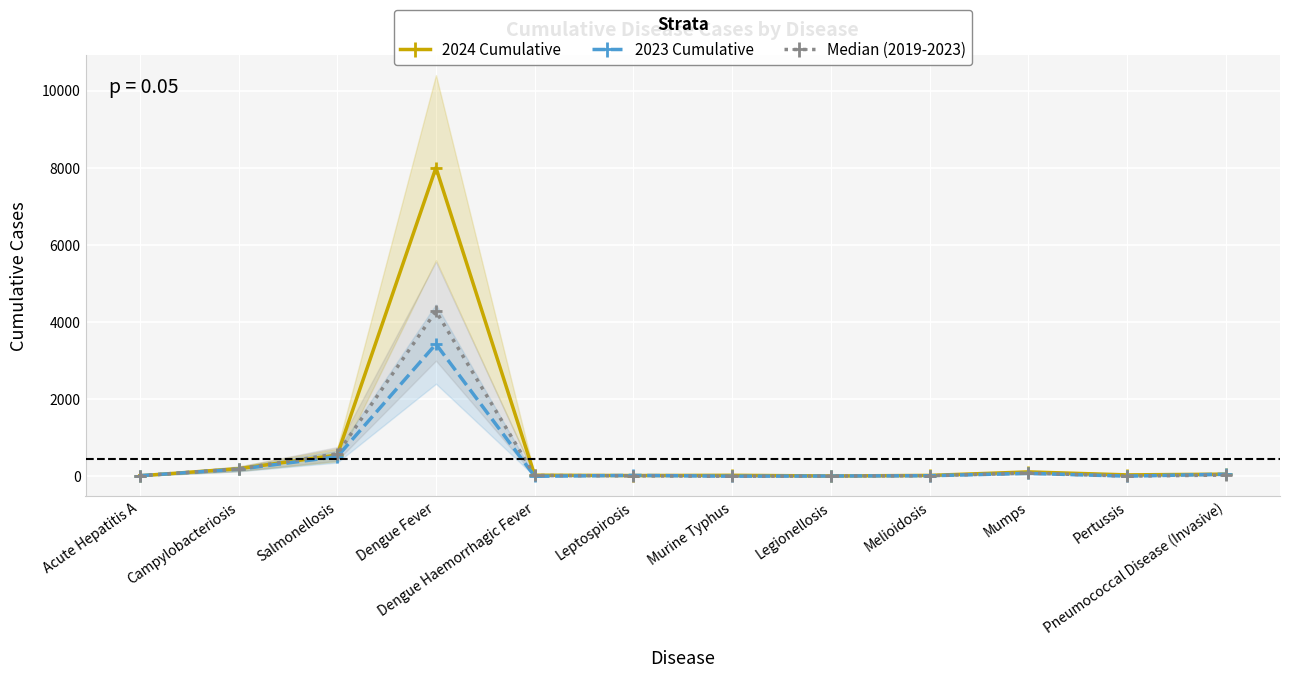

List the series in order of their peak value, highest first.

2024 Cumulative, Median (2019-2023), 2023 Cumulative